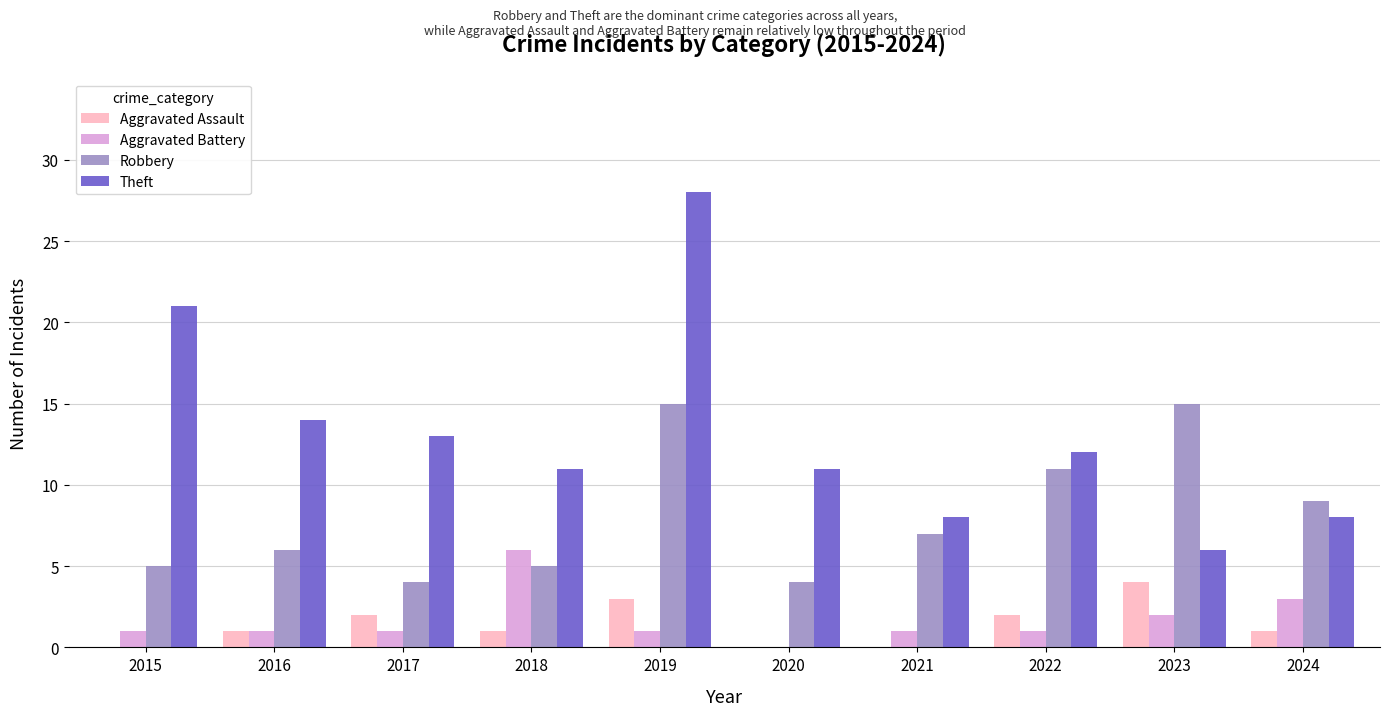

The Aggravated Assault series shows 1 at 2024. True or false?

True